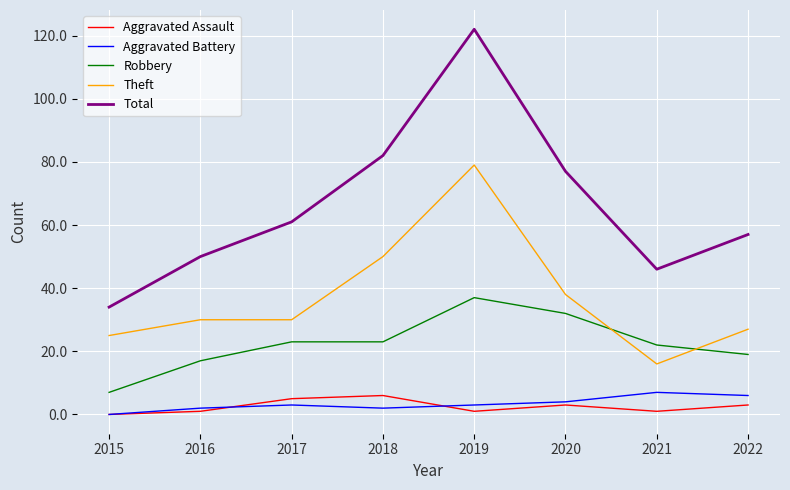

Which series has the widest spread of values?

Total